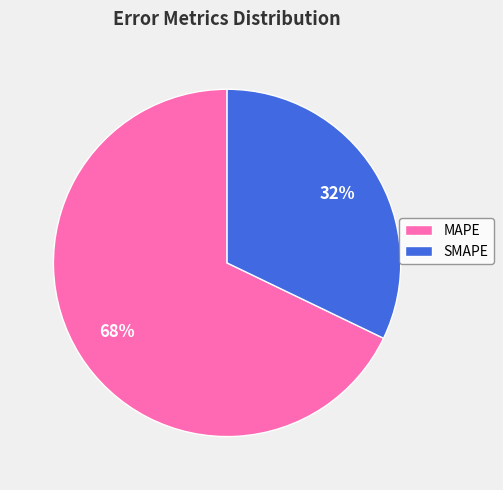

What is the ratio of the value at SMAPE to the value at MAPE?

0.5